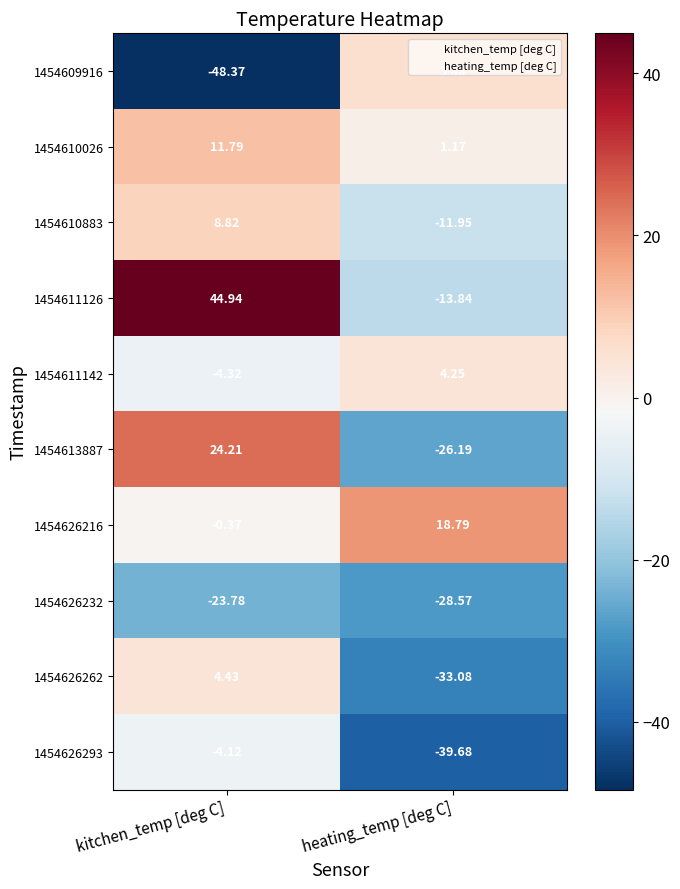

List the labels in order of 1454626216 value, largest first.

heating_temp [deg C], kitchen_temp [deg C]